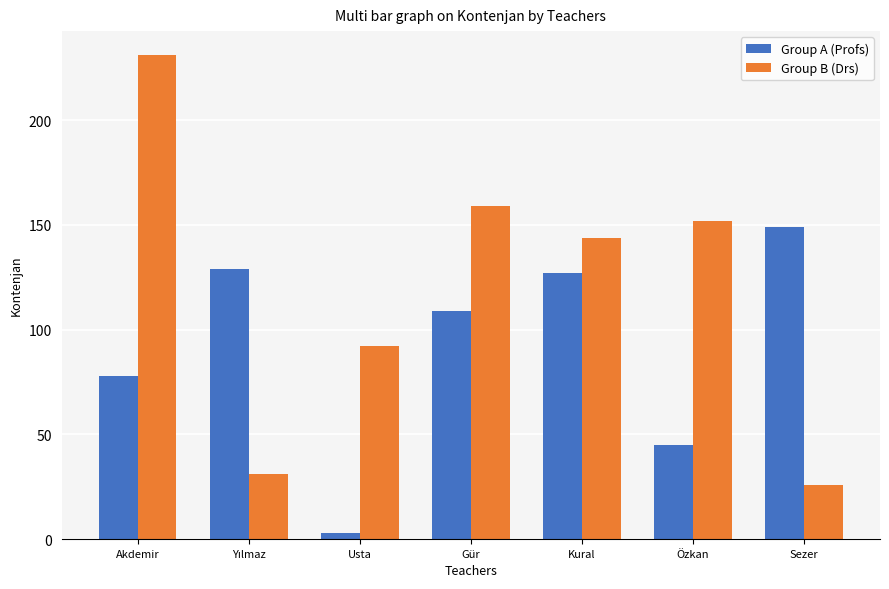

Rank the series by their maximum value, from highest to lowest.

Group B (Drs), Group A (Profs)